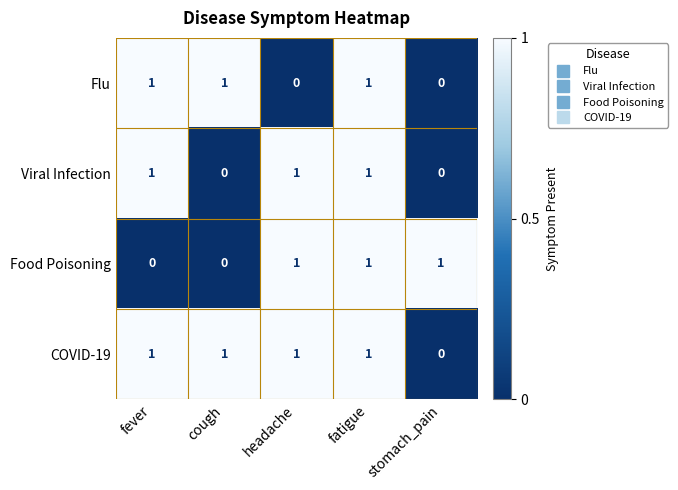

True or false: Flu has a value of -1 at stomach_pain.

False